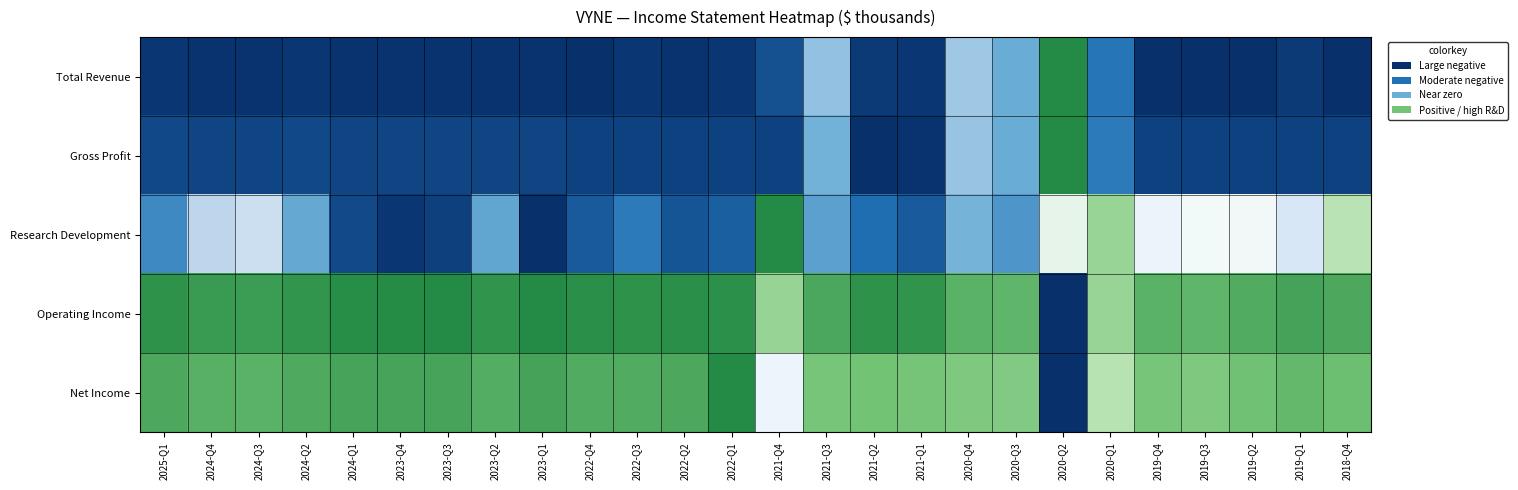

Which category has the highest value across all series?

2020-Q2